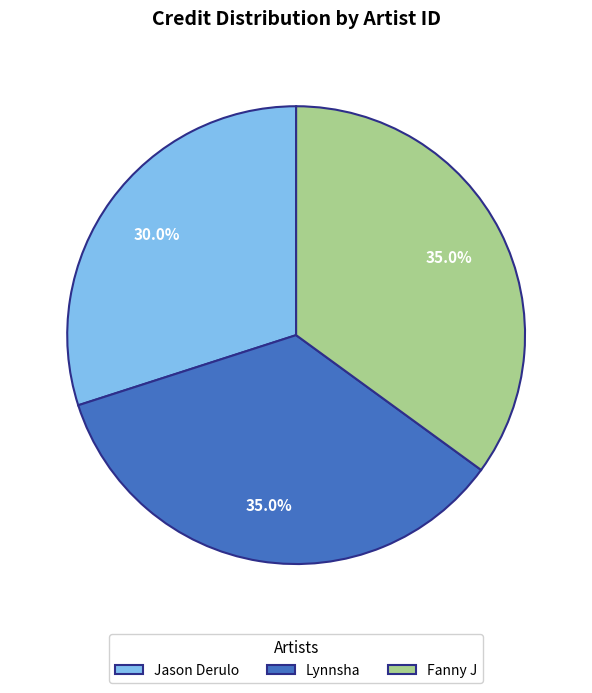

Which category has the smallest portion of the pie?

Jason Derulo